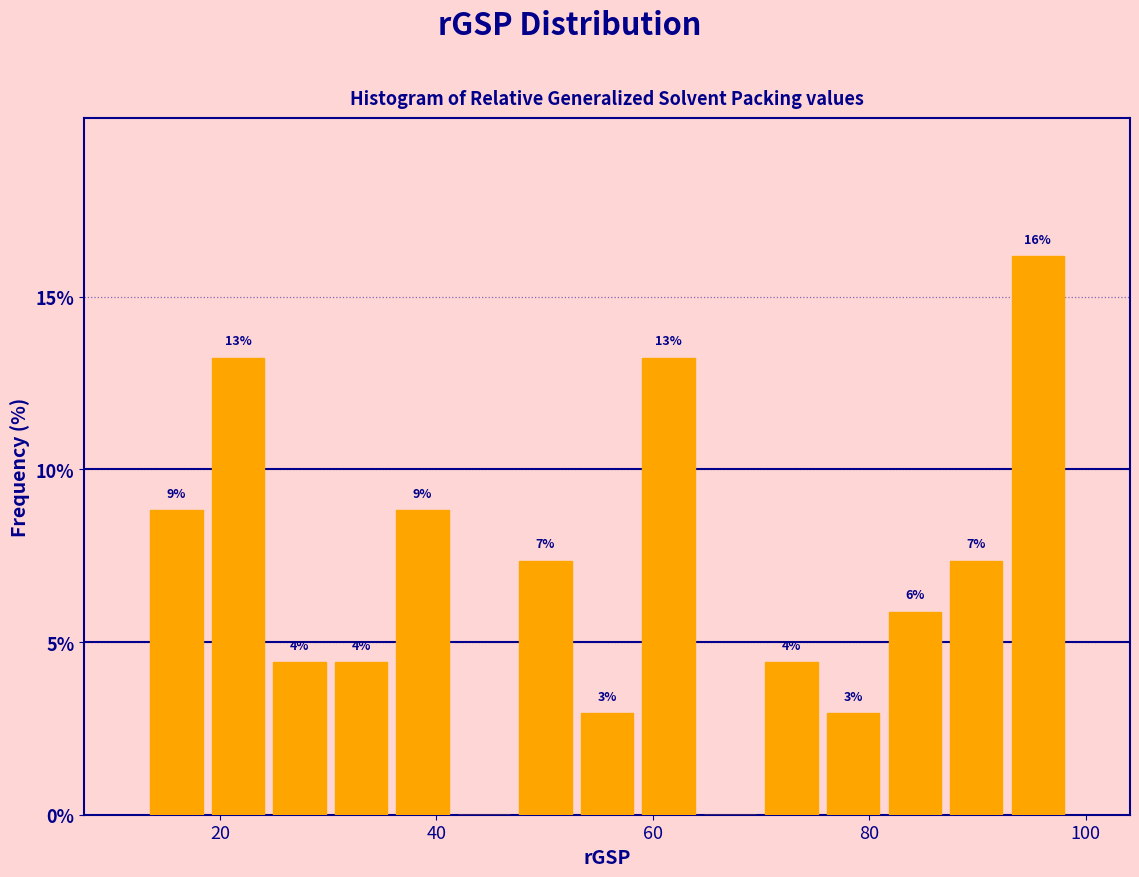

Read against the x-axis, roughly where is the centre of the tallest bar?

96